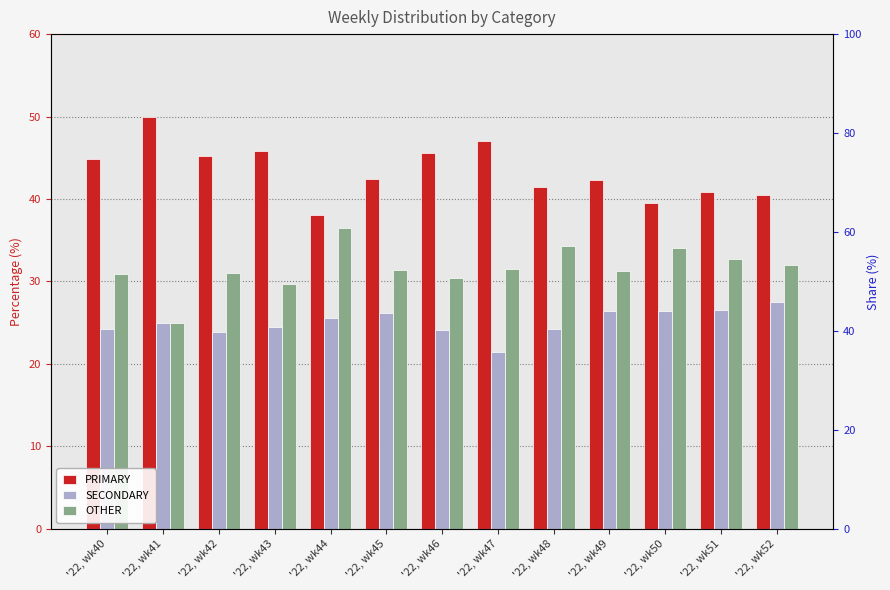

What is the value of the OTHER bar at the 3rd from the left?

31.0